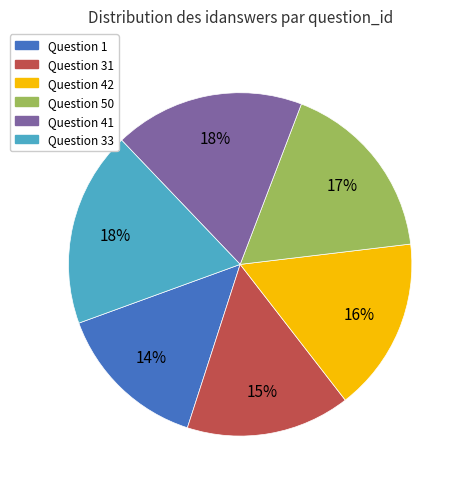

How many slices are in this pie chart?

6